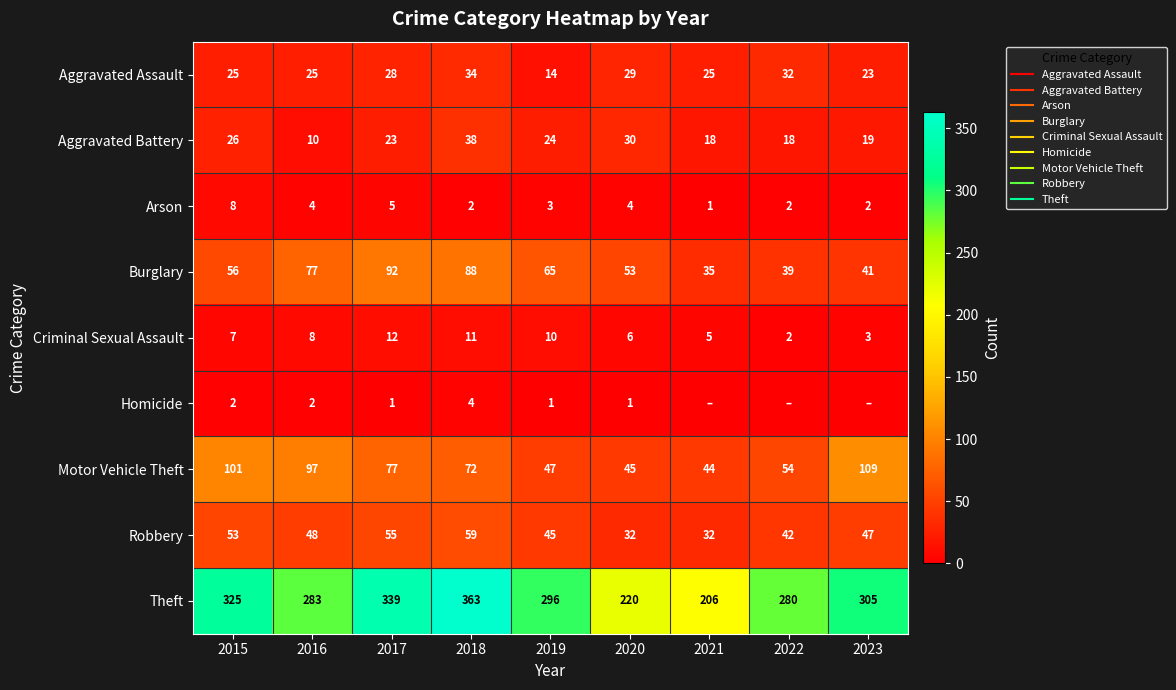

What is the difference between the maximum and minimum values in the Robbery series?

27